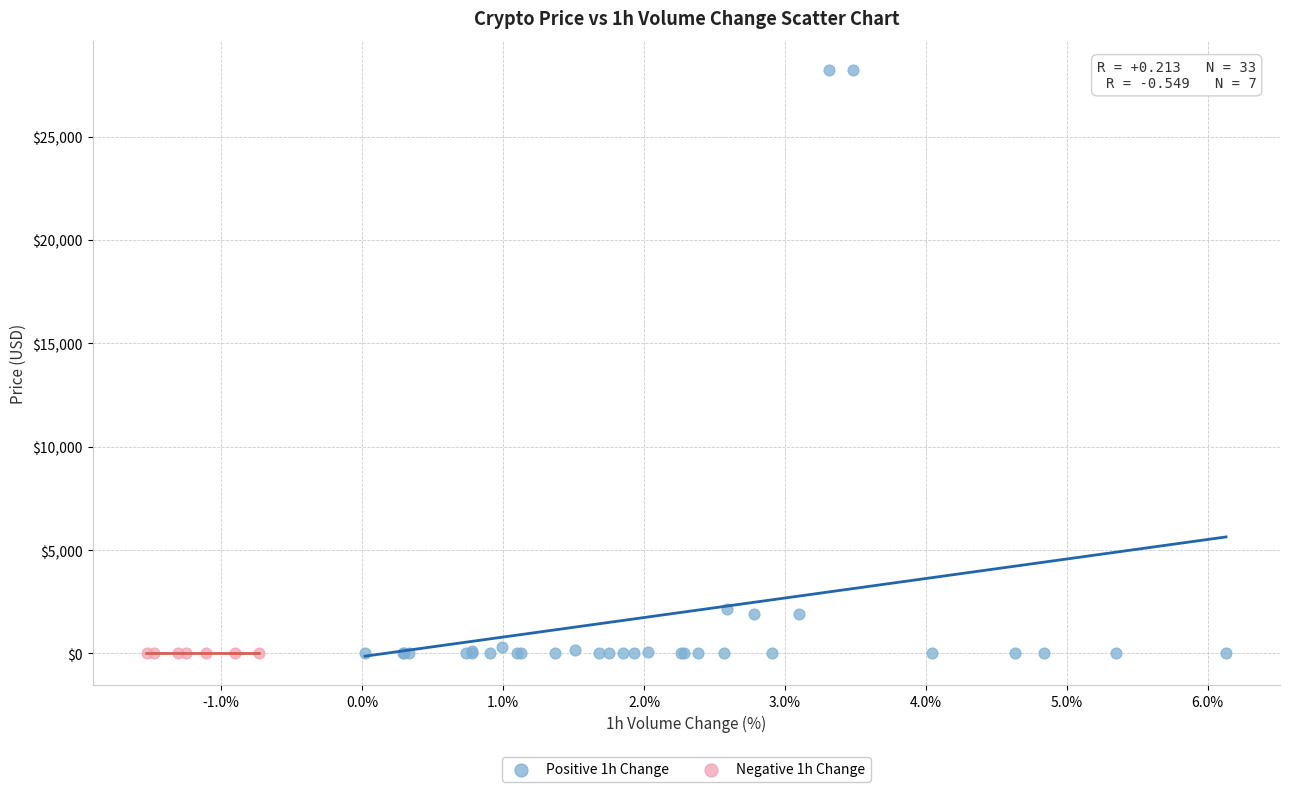

Which series has the largest Y range (max minus min)?

Positive 1h Change